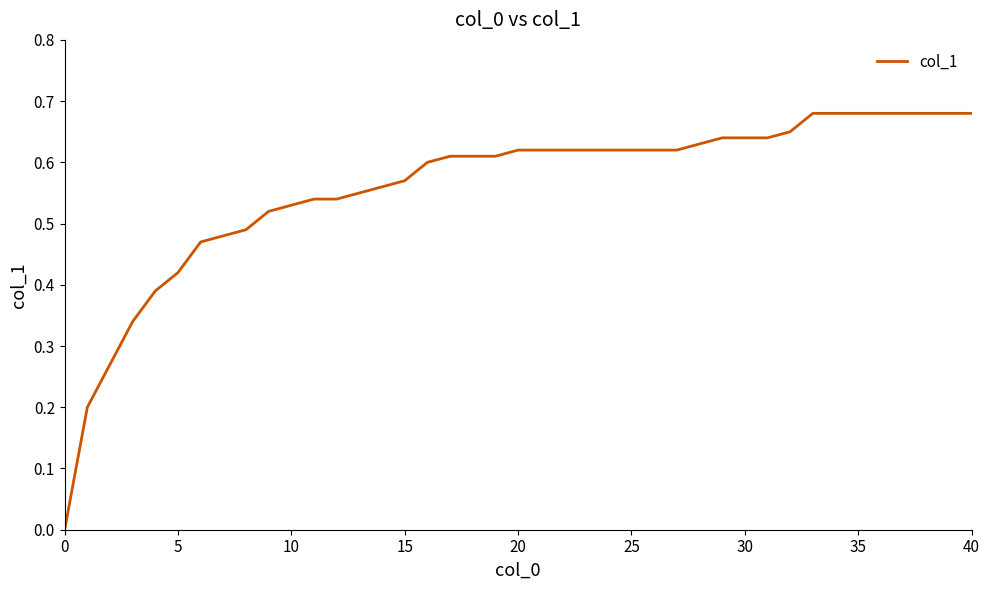

The chart shows a value of 0.3 at 25. True or false?

False